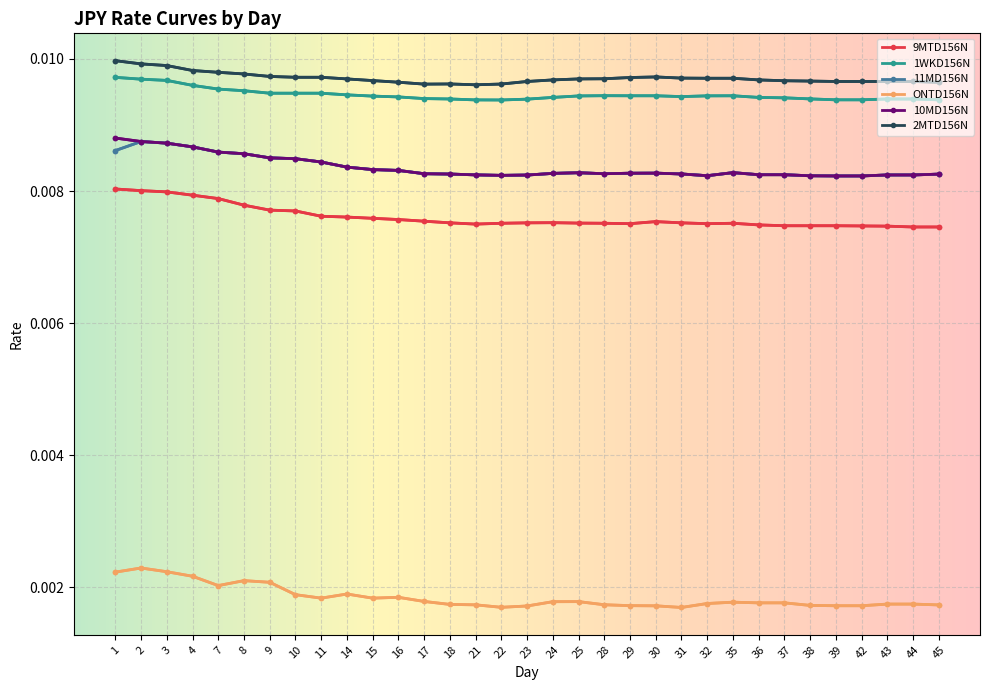

True or false: 1WKD156N has more than 0 points higher than both neighbors.

True